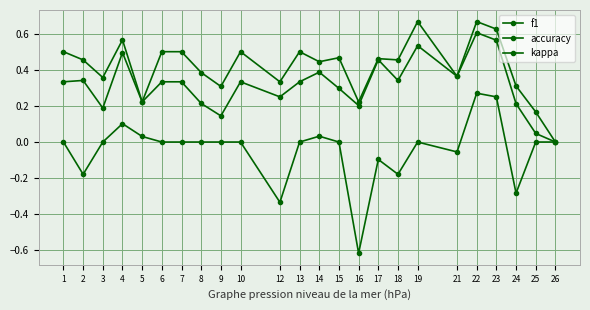

List the series in order of their peak value, lowest first.

kappa, f1, accuracy